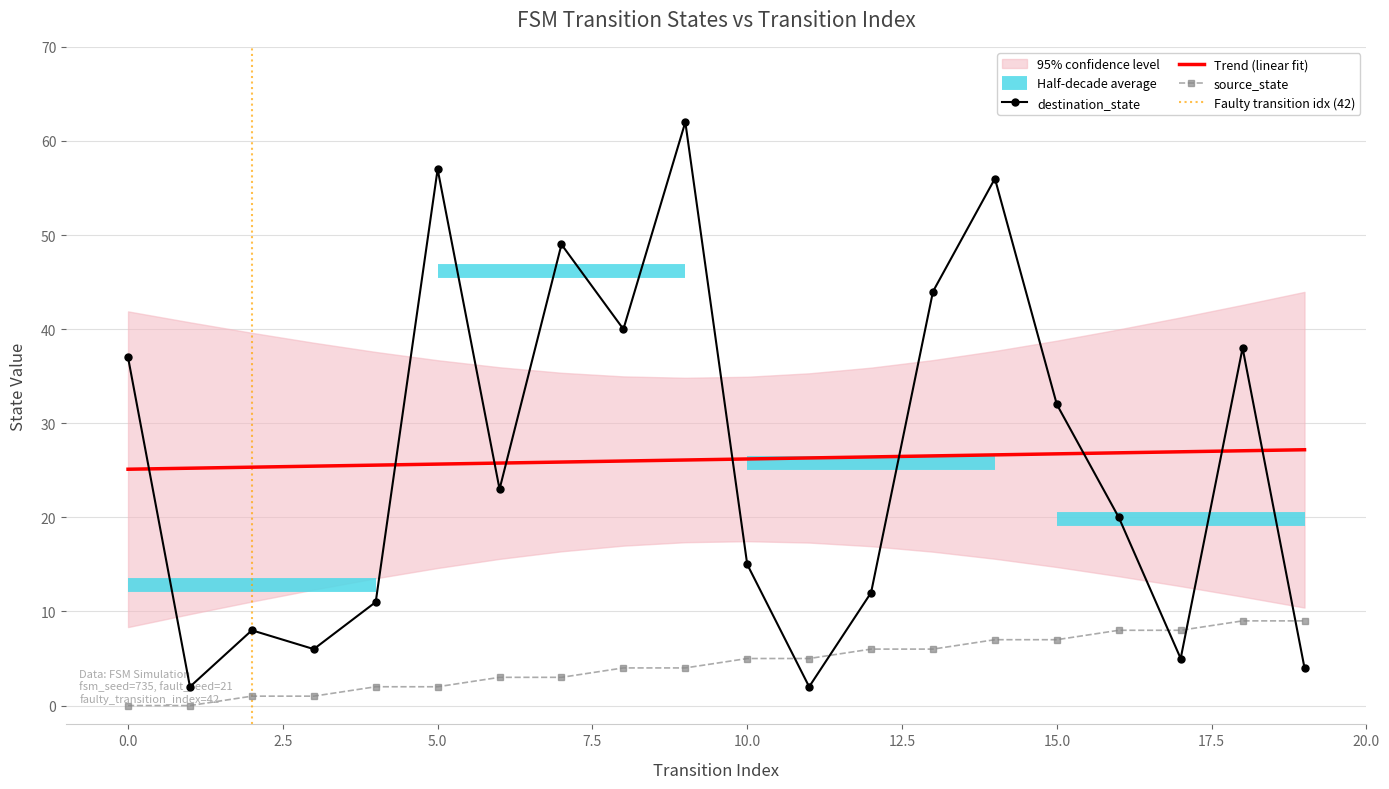

Is the value of source_state at 7 greater than the value of destination_state at 17?

No